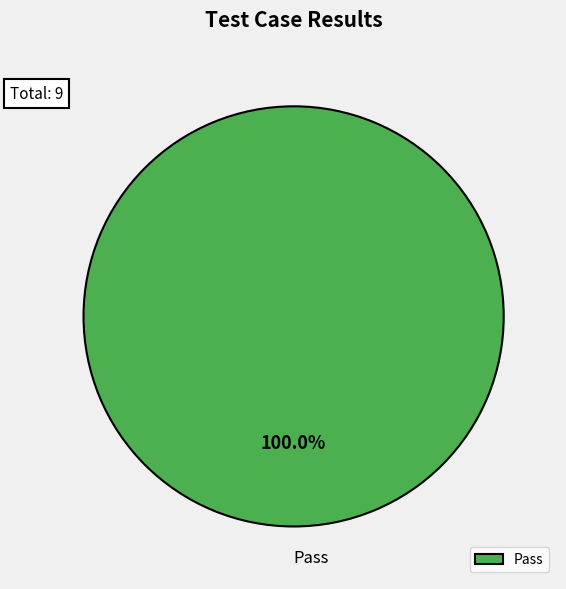

Which category accounts for the majority?

Pass